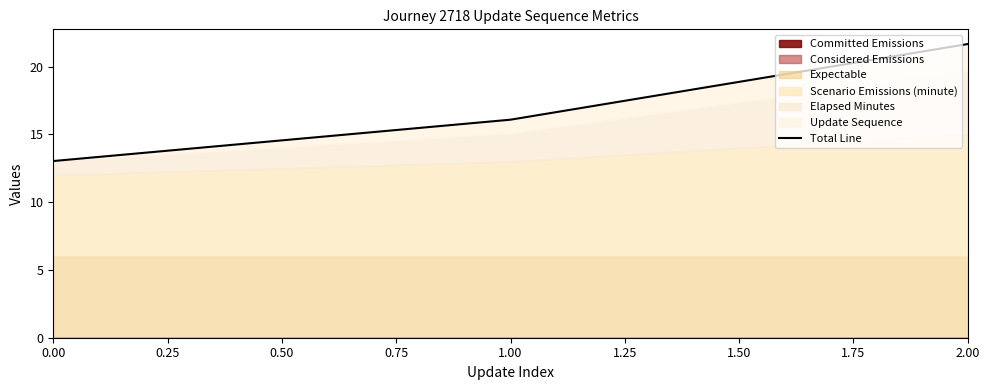

How many values exceed 16?

2